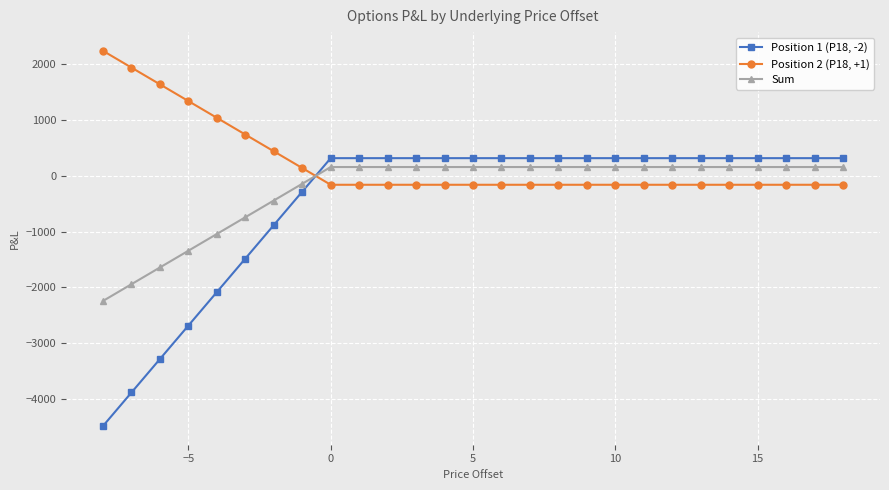

How many intersections are there between Position 1 (P18, -2) and Sum?

1